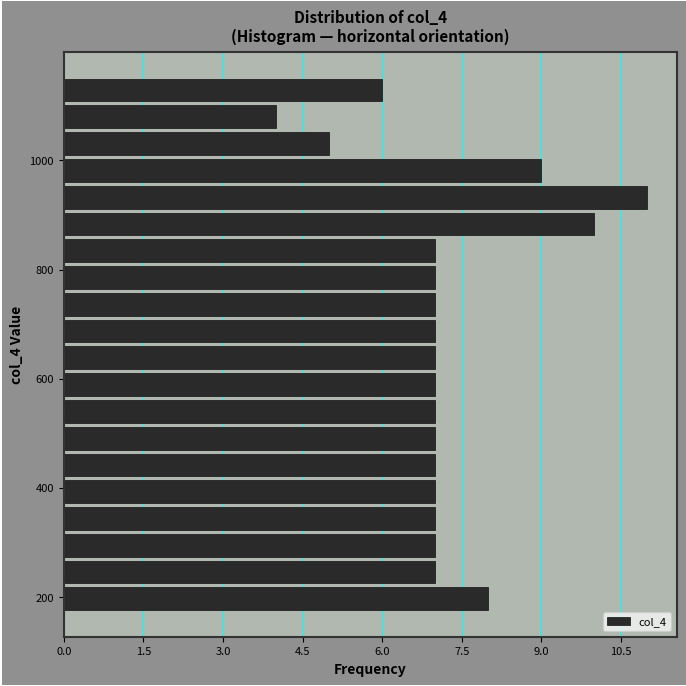

Around what value on the y-axis is the longest bar? Give the approximate position of its centre, as read against the axis.

940